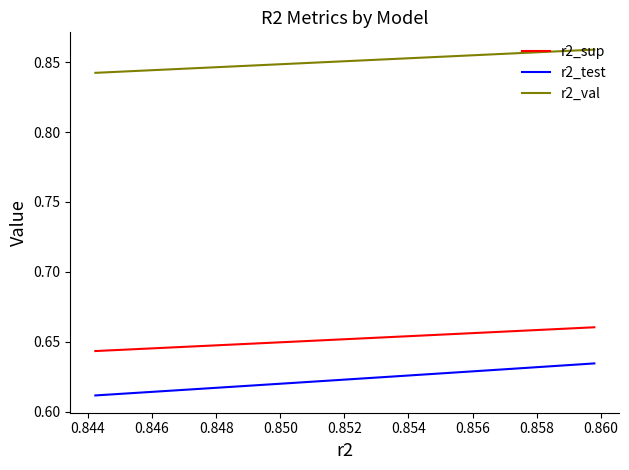

Does the chart have visible grid lines?

No